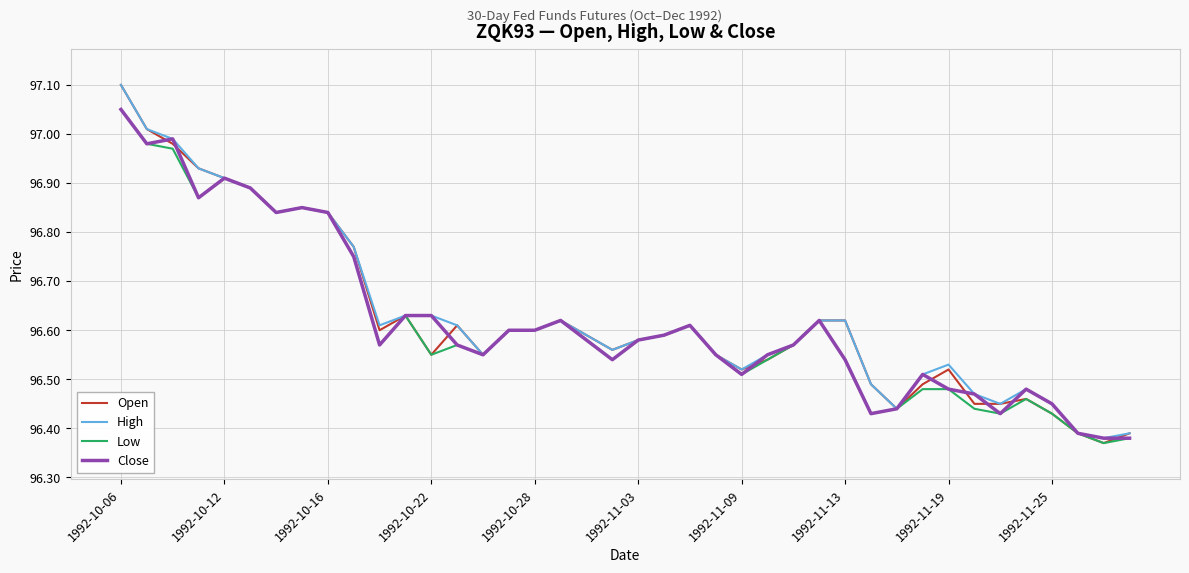

Which series has the largest range (max minus min)?

Open